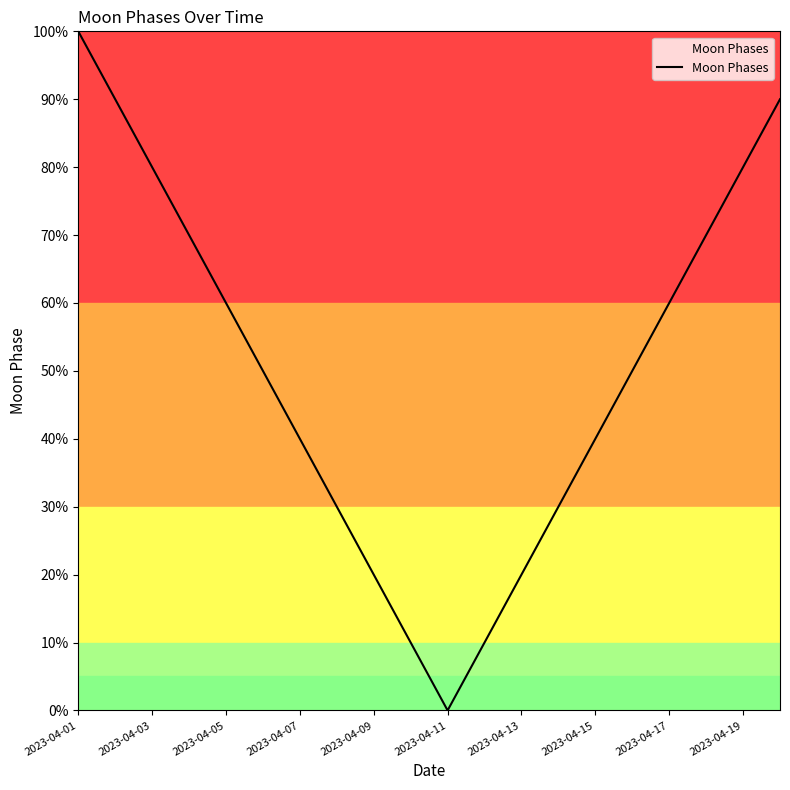

What is the sum of all values?

1000